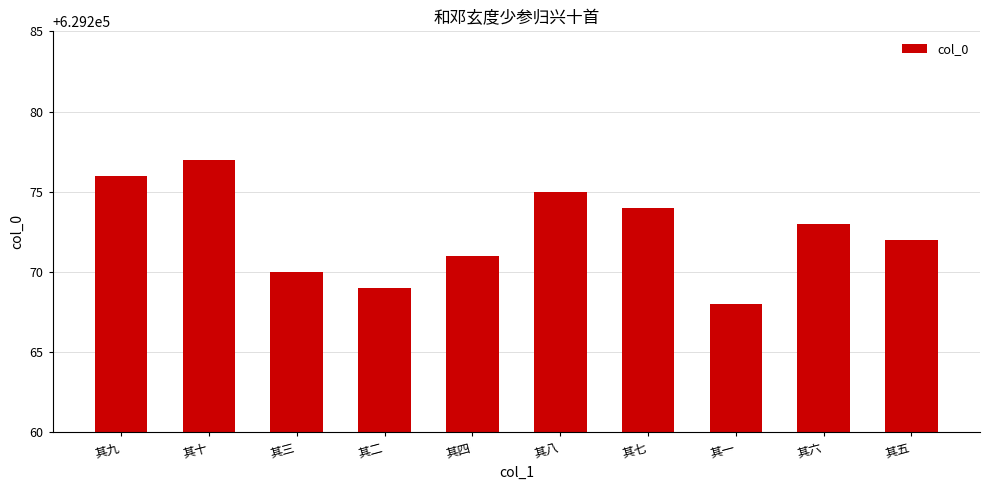

What is the change in value from 其三 to 其七?

+4